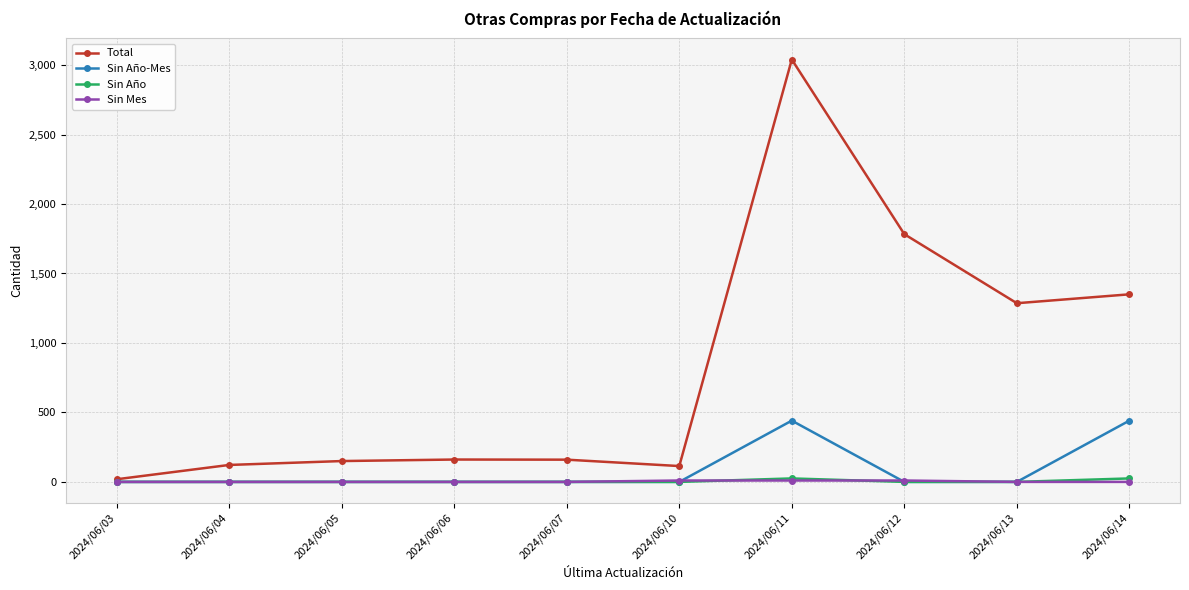

Which series has the largest range (max minus min)?

Total